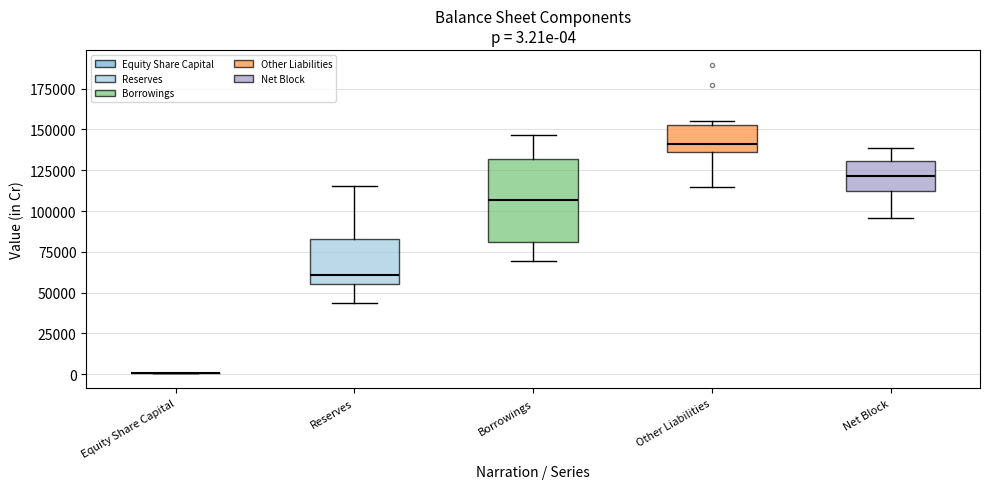

Which box is the tallest, from its lower edge to its upper edge?

Borrowings